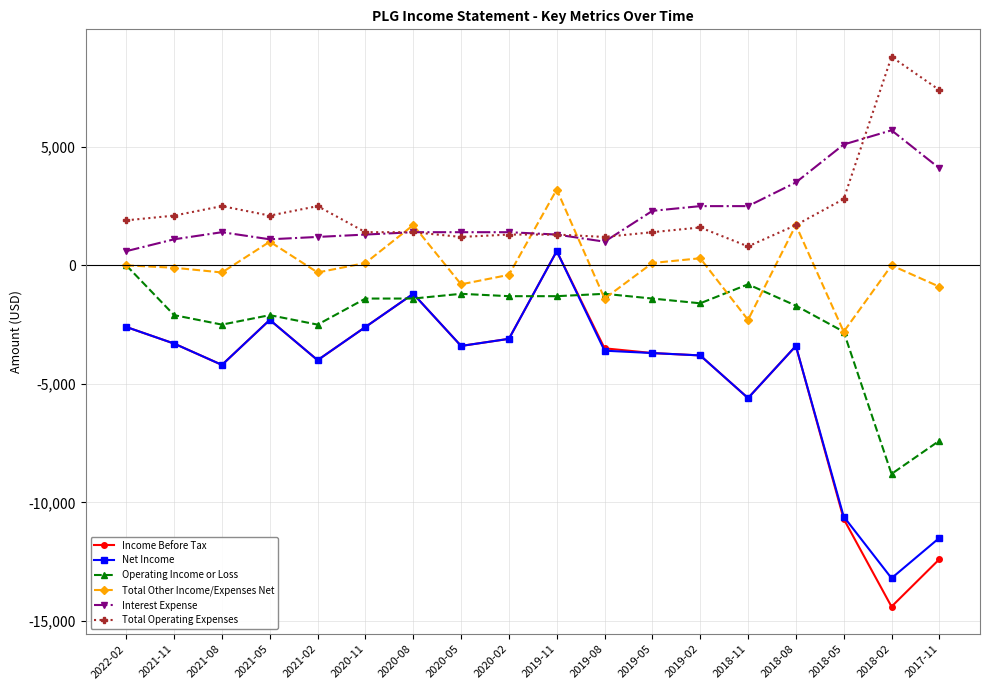

How many distinct data groups are displayed?

6